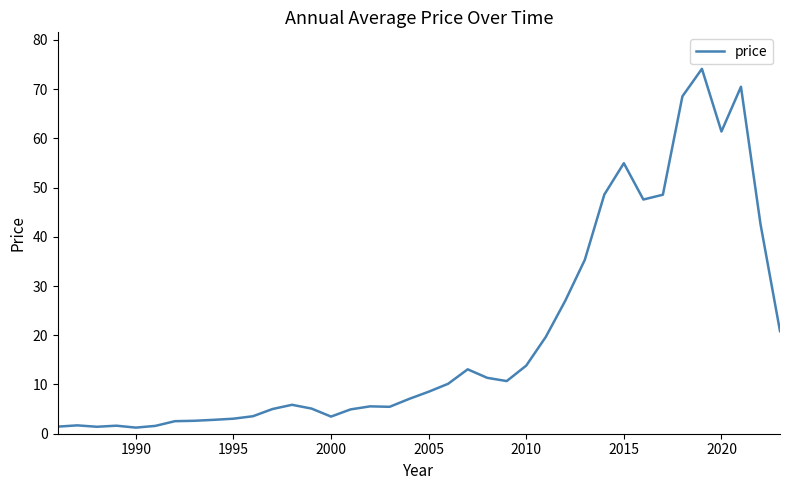

What is the greatest value displayed?

74.1